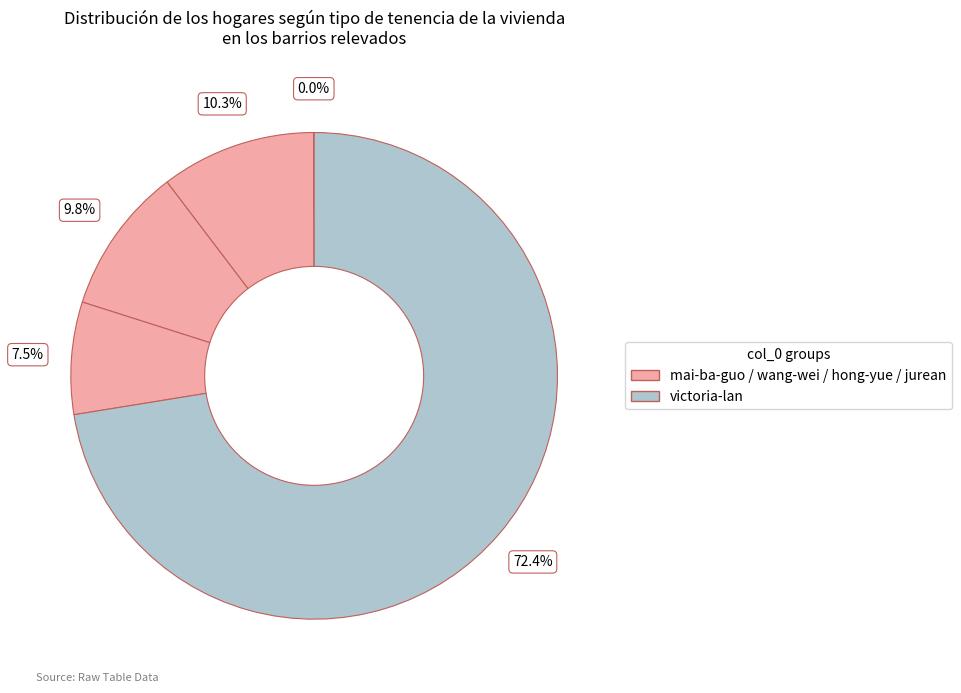

Does any single category account for the majority?

Yes